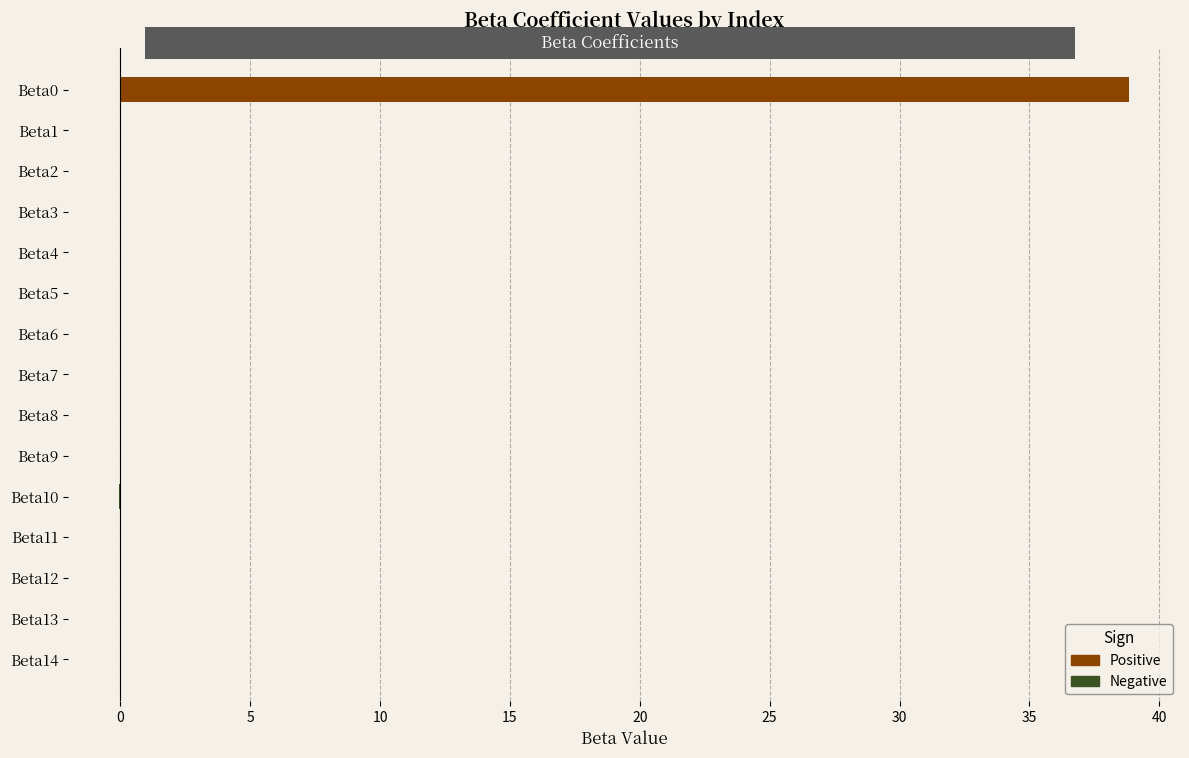

Between Beta6 and Beta1, which is larger?

Beta6